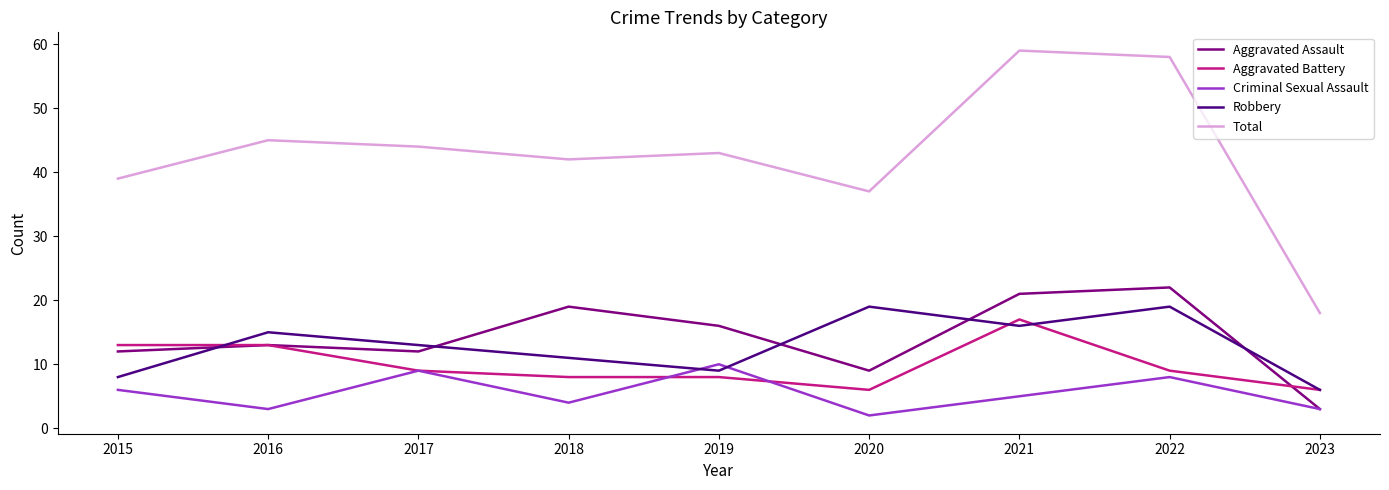

True or false: Criminal Sexual Assault has a value of 5 at 2021.

True